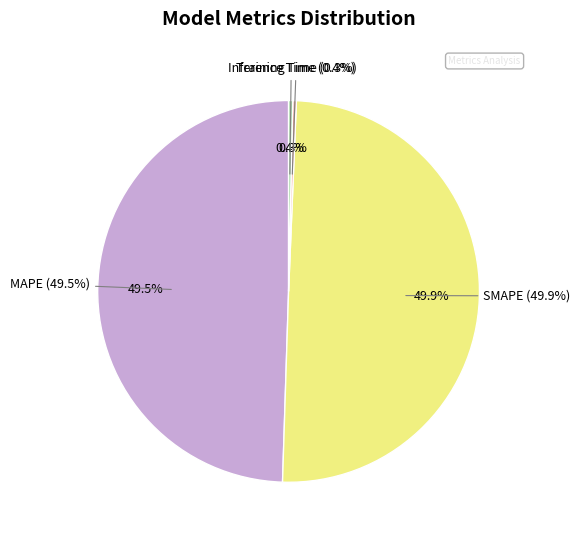

Is MAPE the majority of the pie?

No